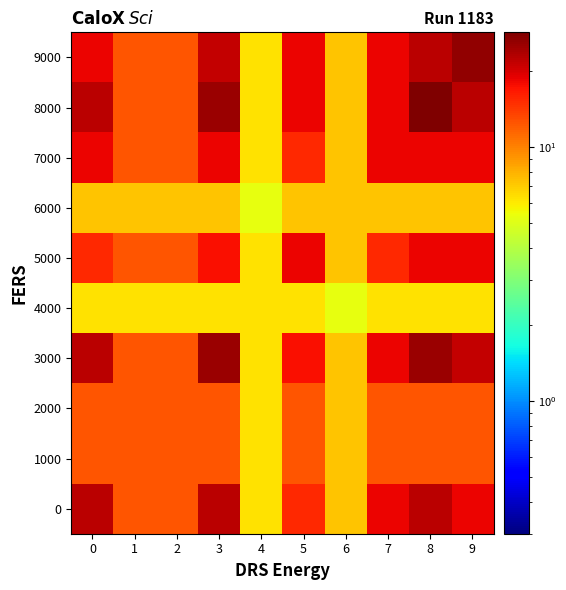

What is the greatest value displayed?

28.3